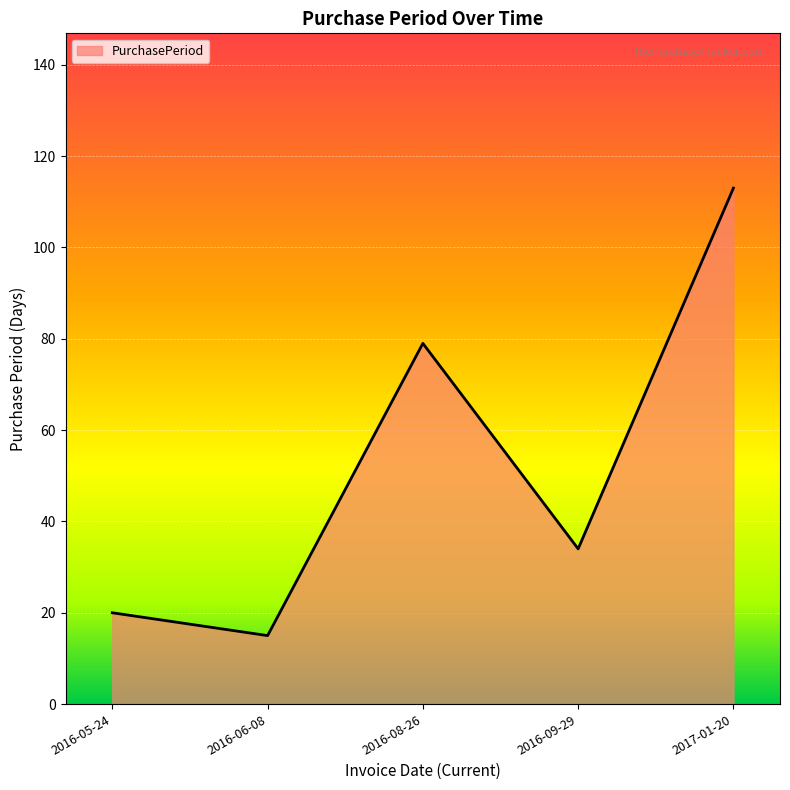

Does the chart display data point markers on the line(s)?

No